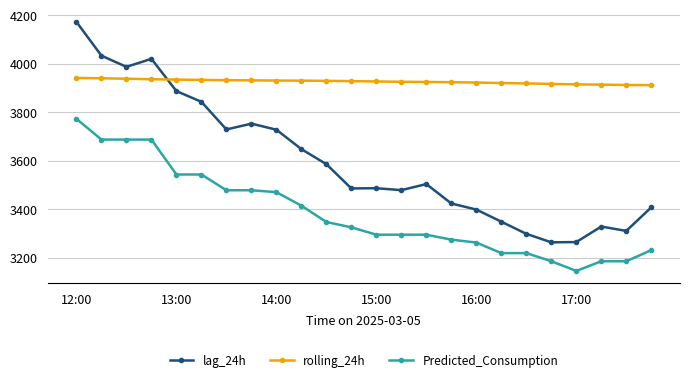

What is the minimum value shown in the chart?

3146.0